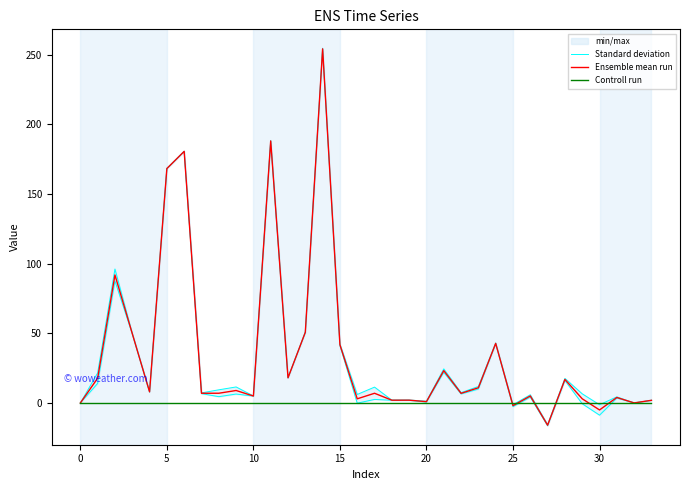

What is the maximum value for Ensemble mean run?

254.3